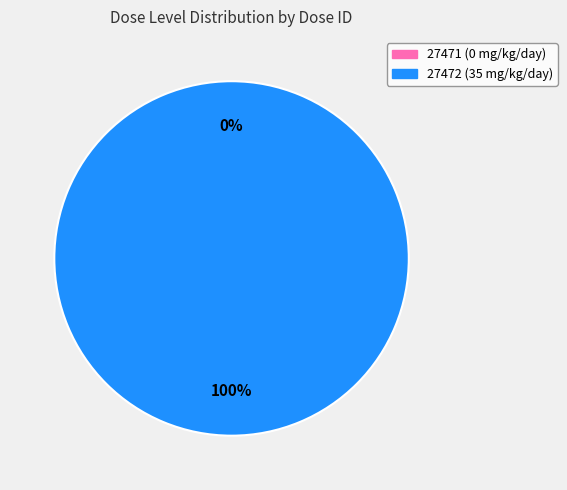

What is the total percentage of 27471 and 27472?

100.0%